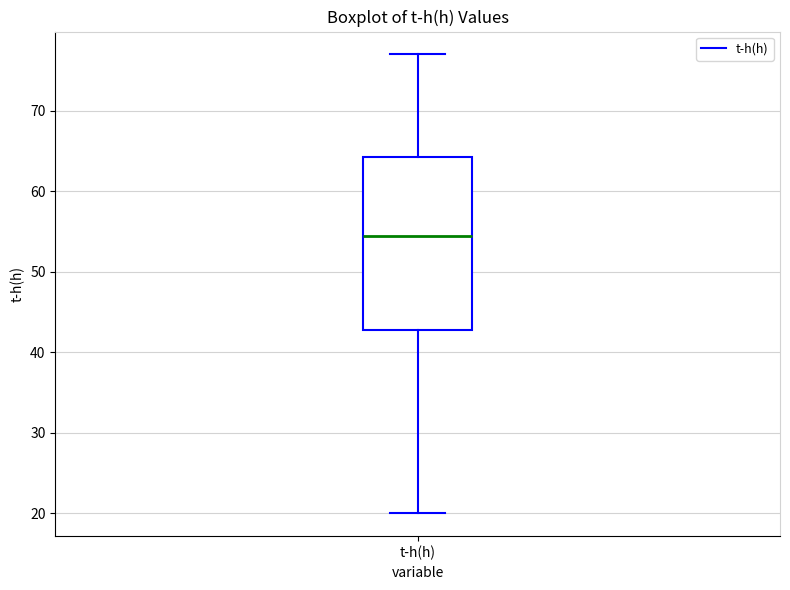

Where is the upper edge of the box for t-h(h) on the y-axis? The values are not printed on the chart, so give them approximately, as read against the axis.

64